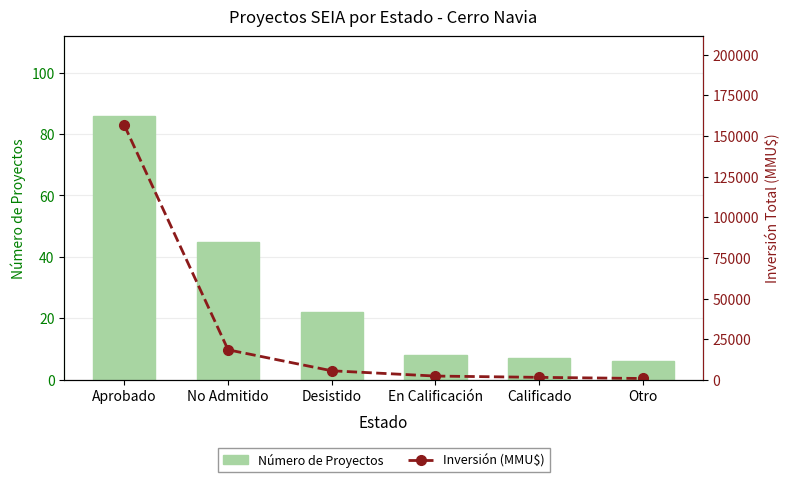

At which label does Inversión (MMU$) reach its peak?

Aprobado